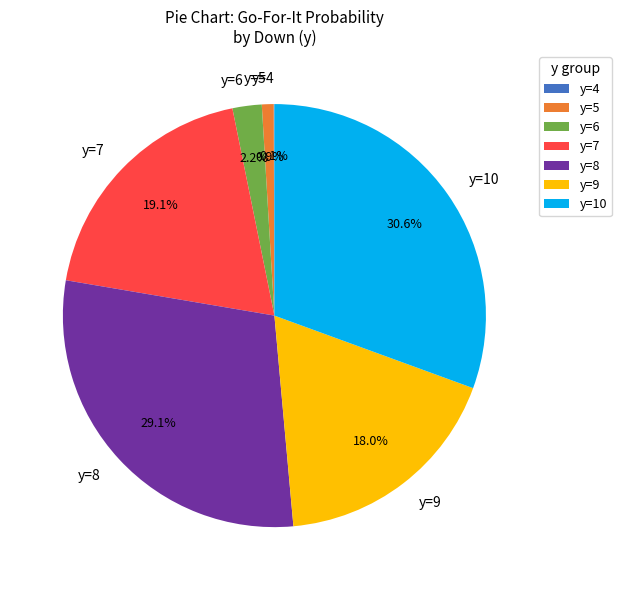

What is the largest slice in the pie chart?

y=10